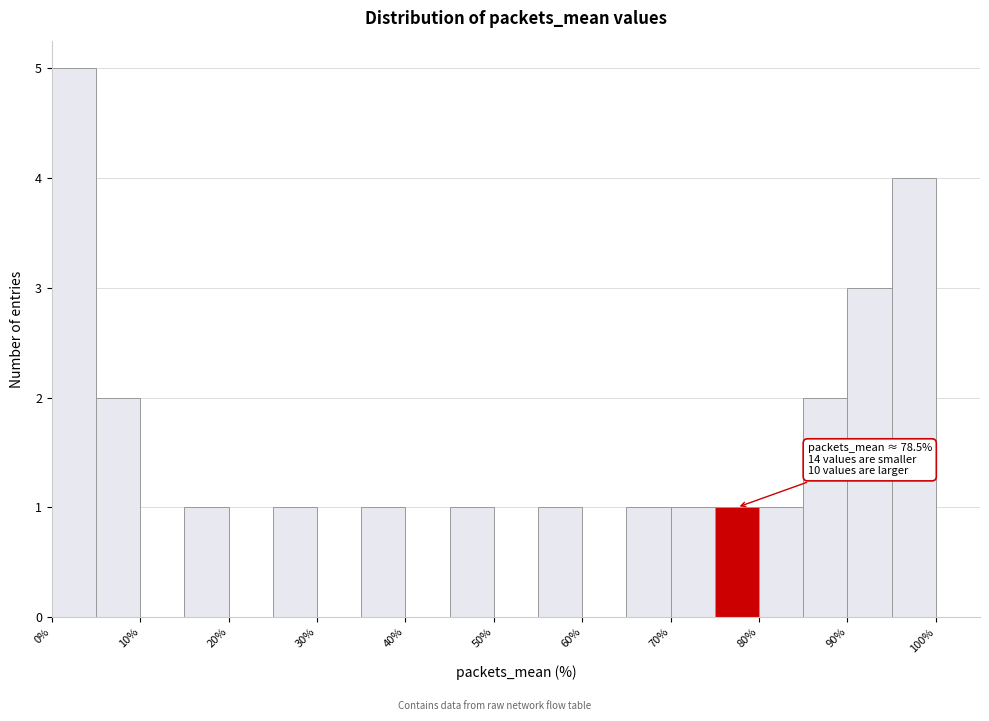

Over which range of the x-axis is the bar tallest?

0 to 5